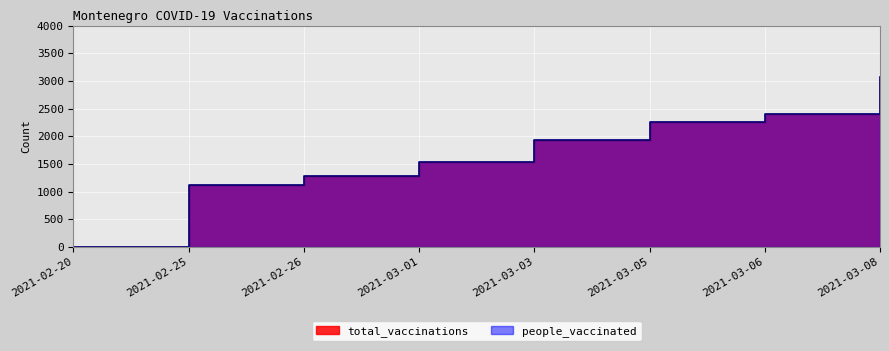

The value of total_vaccinations at 2021-02-25 is 1778. True or false?

False